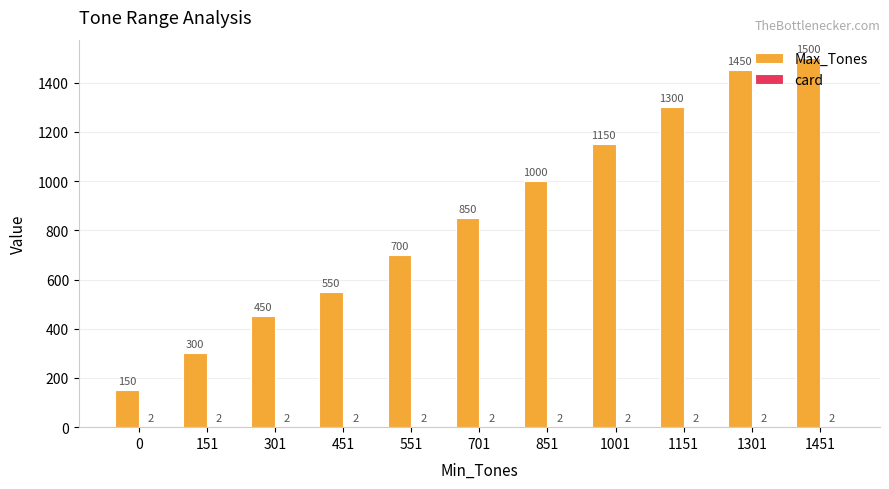

What is the maximum value shown in the chart?

1500